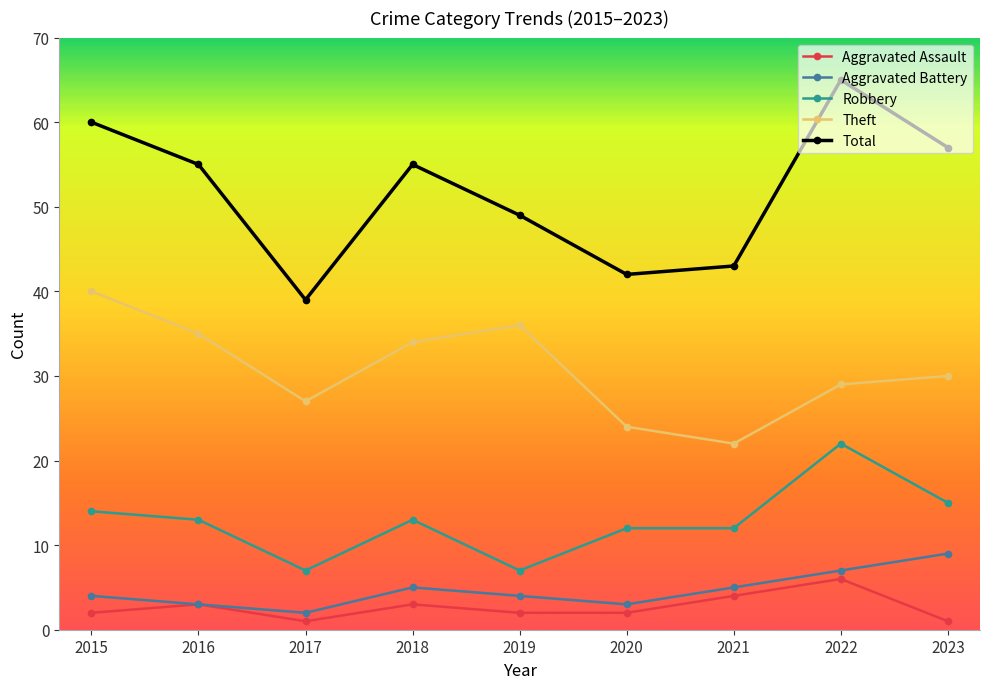

At which category is the sum across all series the highest?

2022